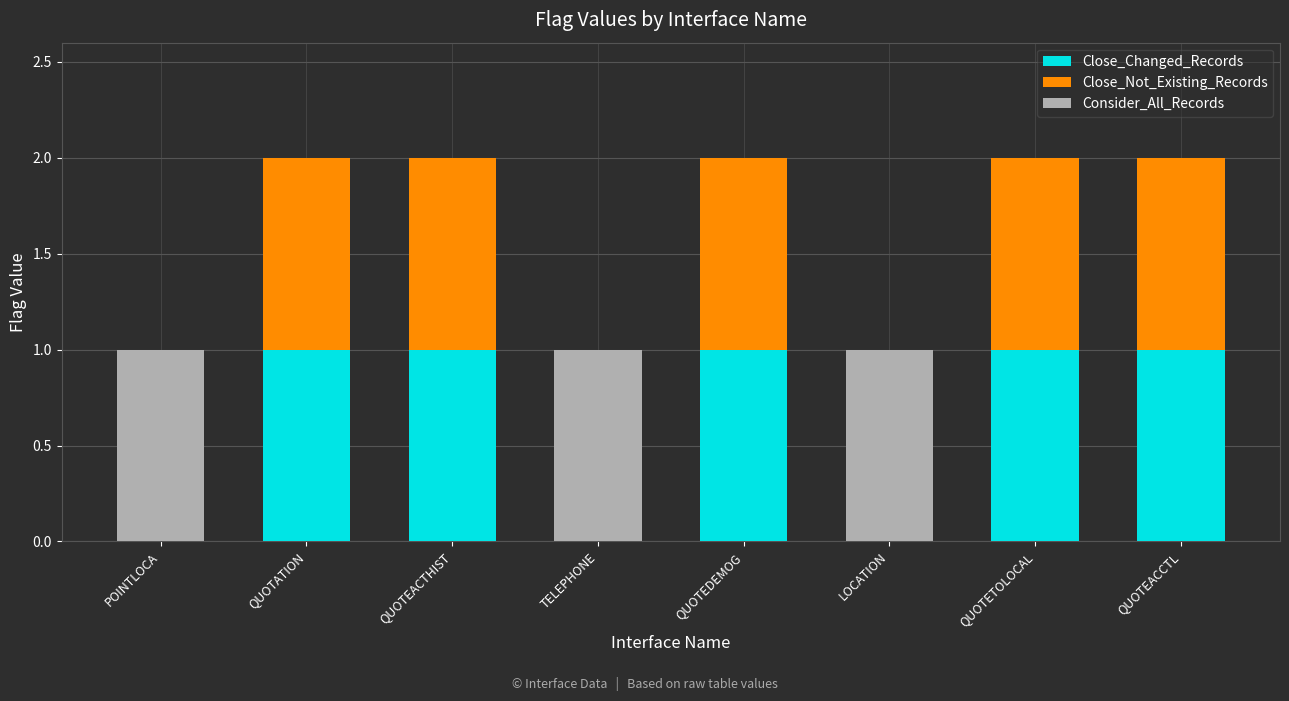

Reading left to right, transcribe the values for Close_Changed_Records.

POINTLOCA=0	QUOTATION=1	QUOTEACTHIST=1	TELEPHONE=0	QUOTEDEMOG=1	LOCATION=0	QUOTETOLOCAL=1	QUOTEACCTL=1